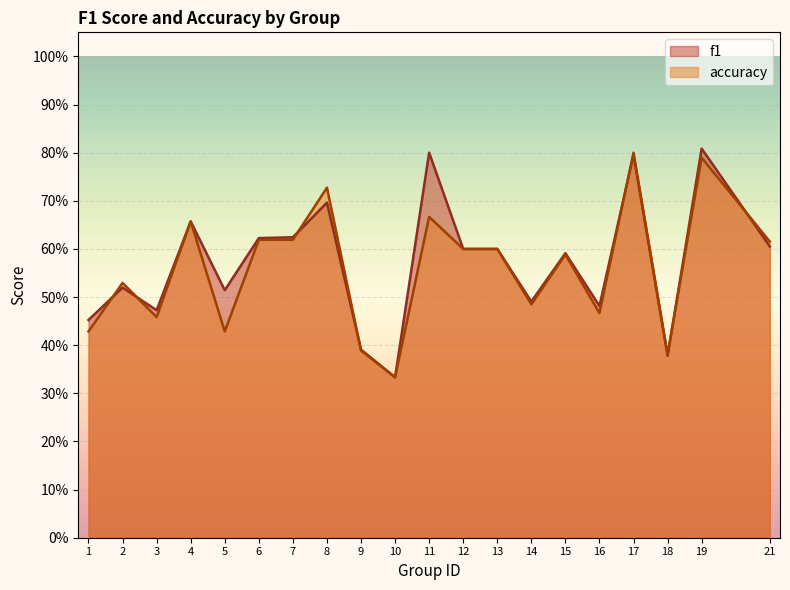

Between 4 and 6, which is larger?

4